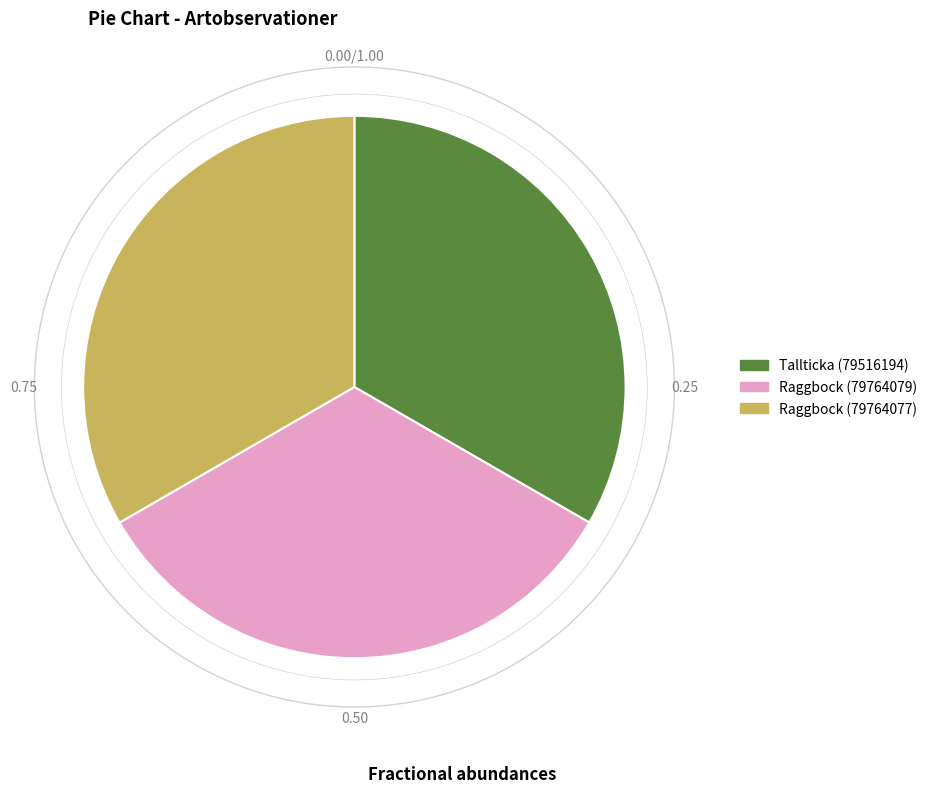

Is the sum of Tallticka (79516194) and Raggbock (79764079) greater than half?

Yes